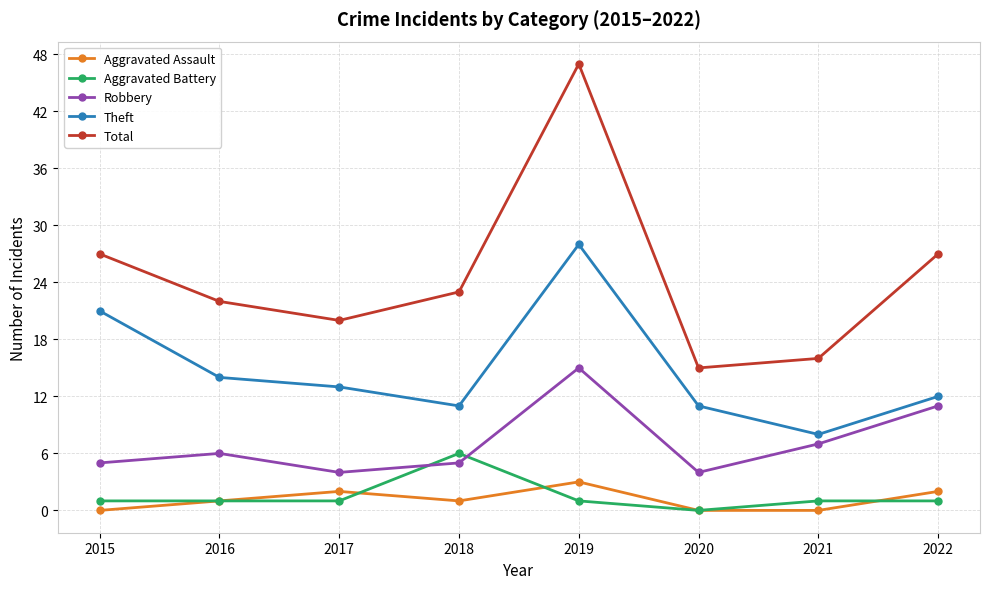

The value of Theft at 2015 is 7. True or false?

False